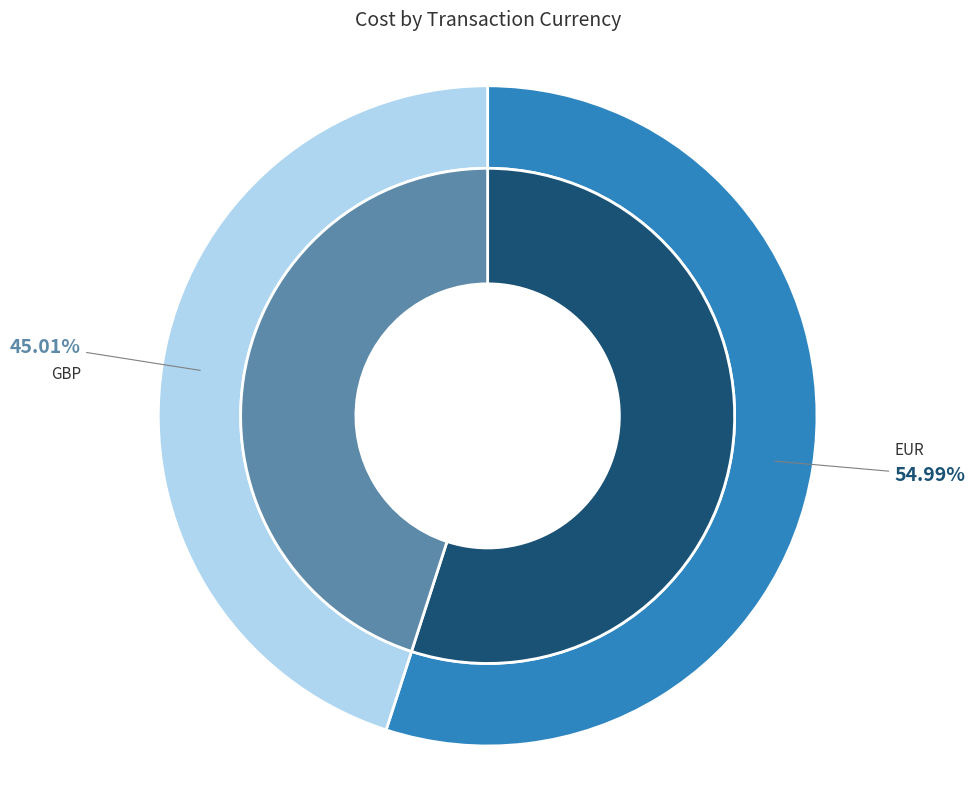

To the nearest percent, what is the combined percentage of EUR and GBP?

100%